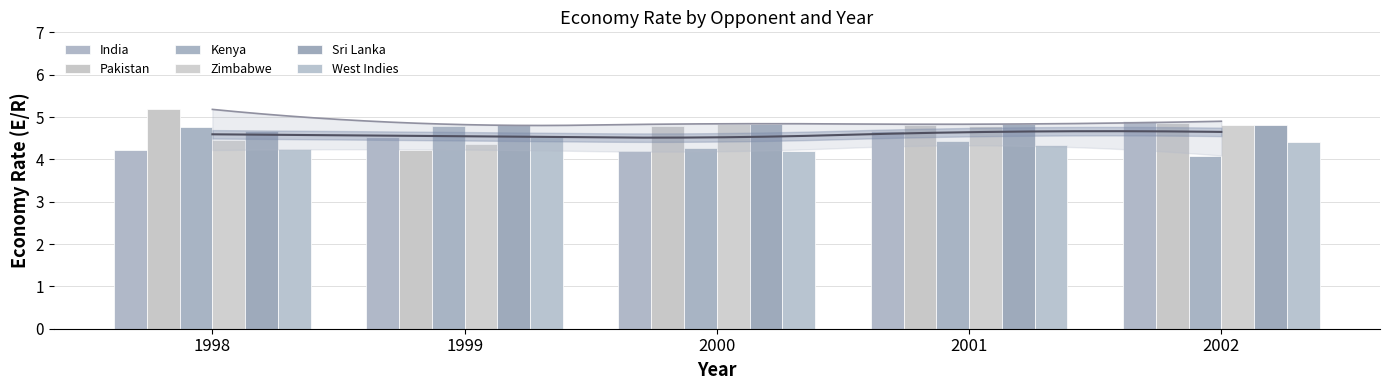

What is the average value of the Kenya series?

4.5